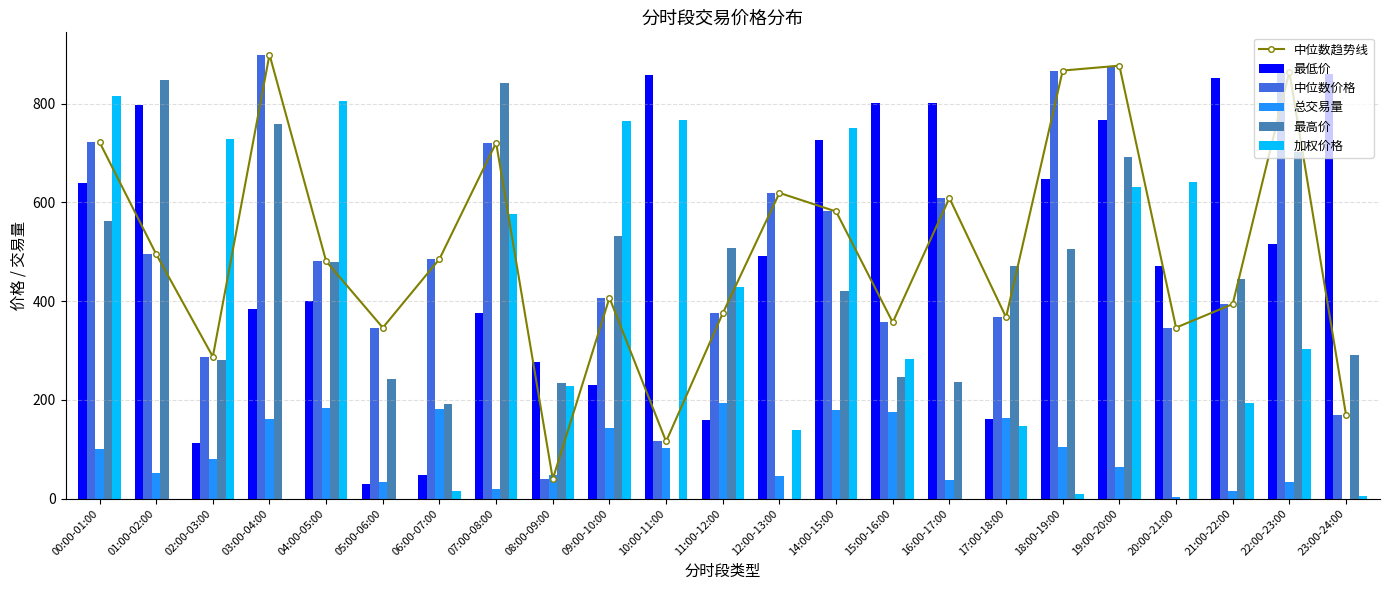

At how many categories does at least one series exceed 385?

21